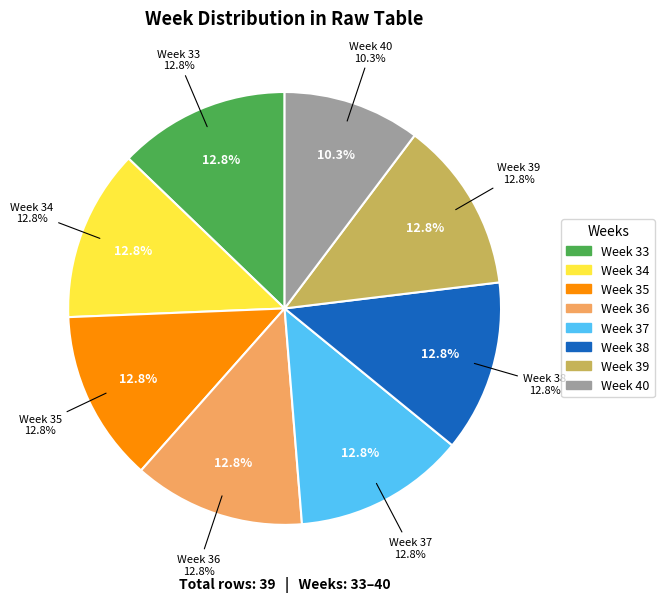

To the nearest percent, what is the average slice percentage?

12%